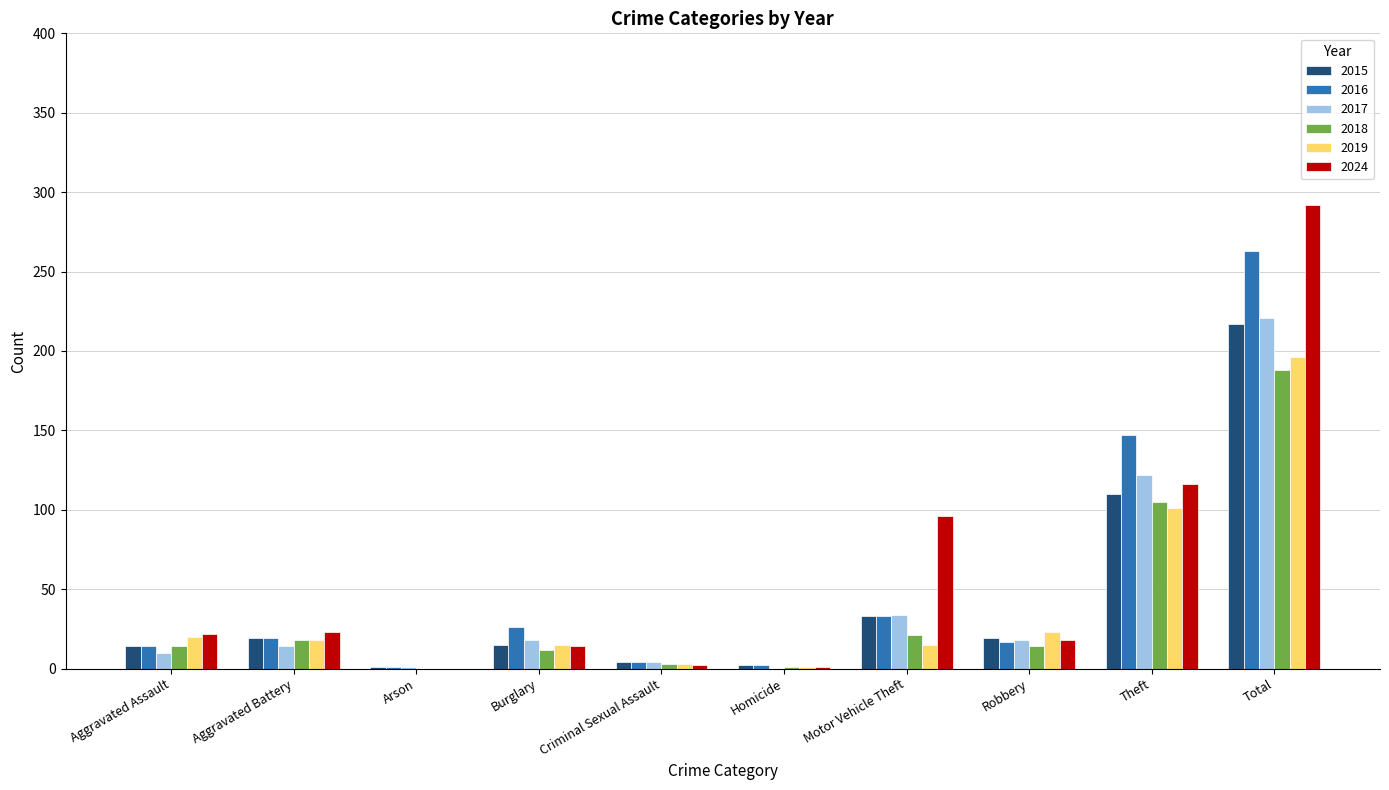

Count the number of data series in this chart.

6